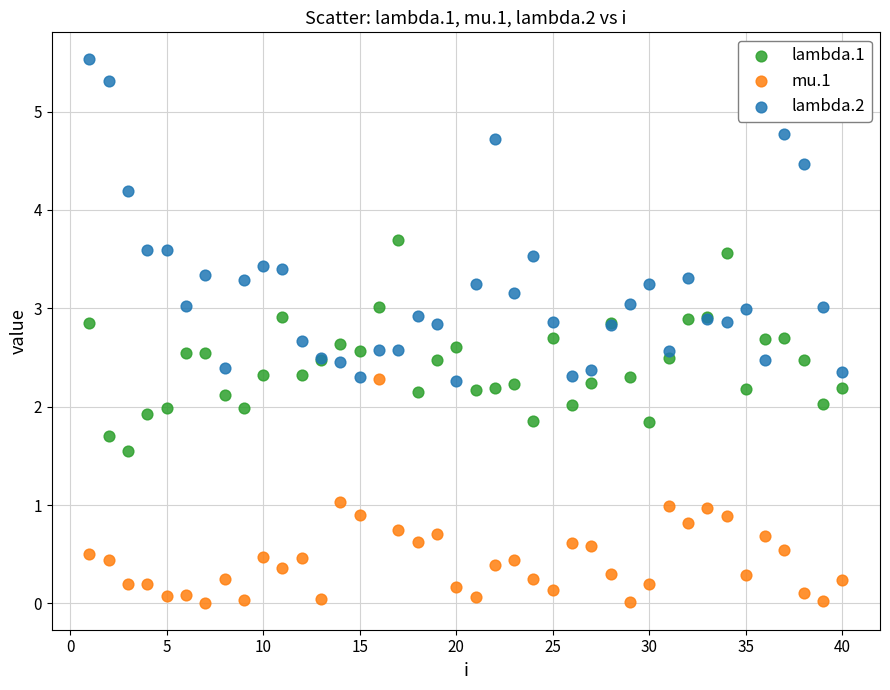

Which series contains the highest Y value?

lambda.2